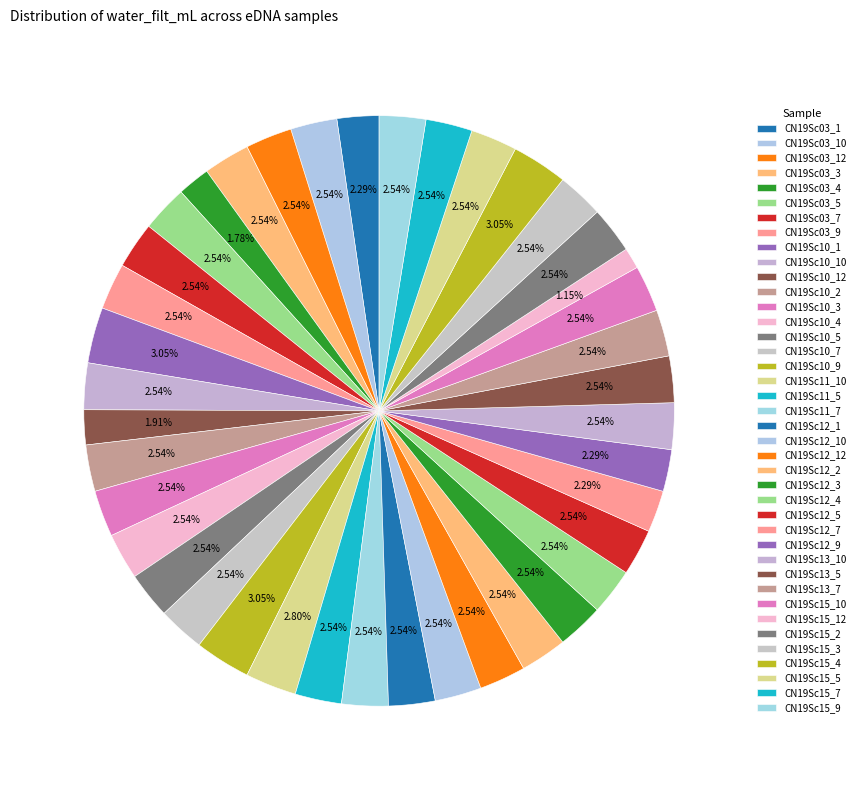

Is it true that CN19Sc10_2 is 8% of the pie?

False